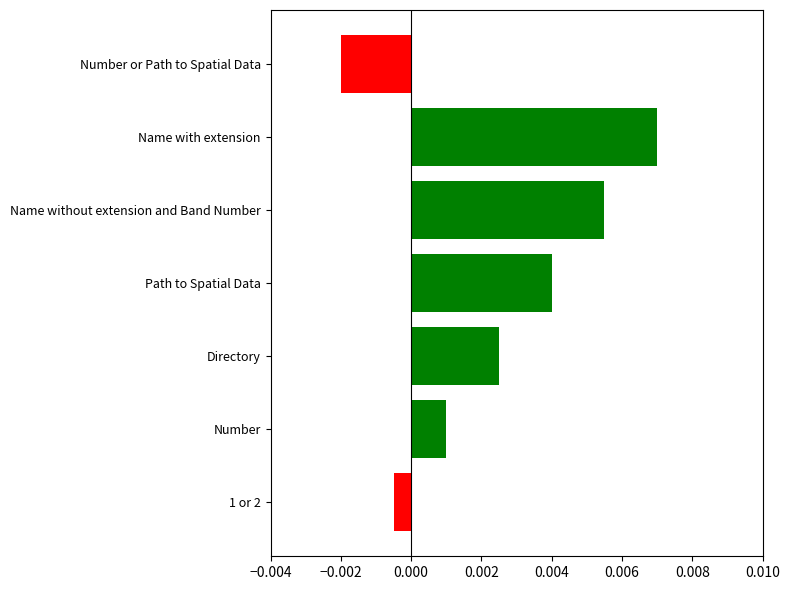

Where is the data nearest to the value 0?

1 or 2